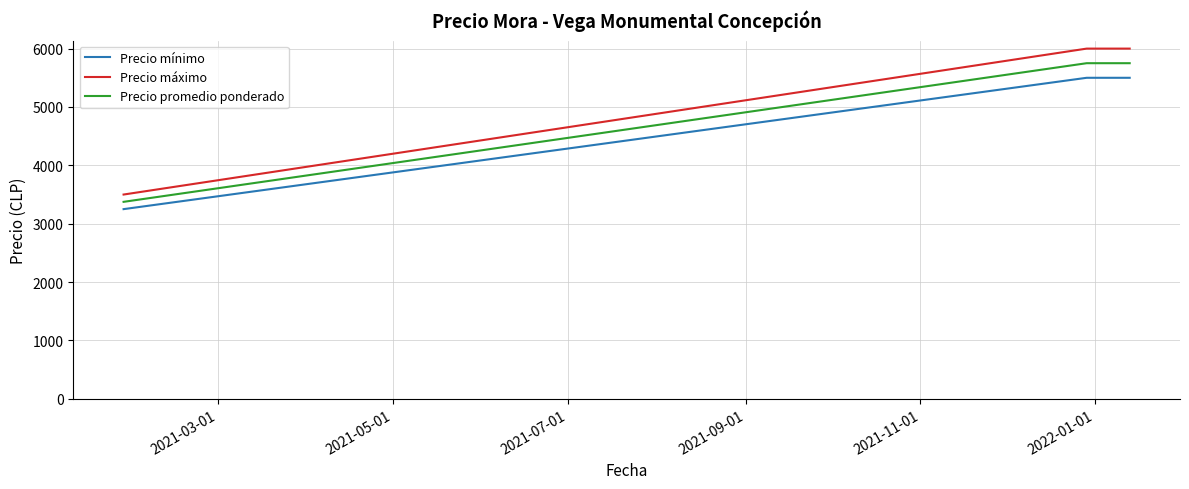

List the series in order of their peak value, highest first.

Precio máximo, Precio promedio ponderado, Precio mínimo